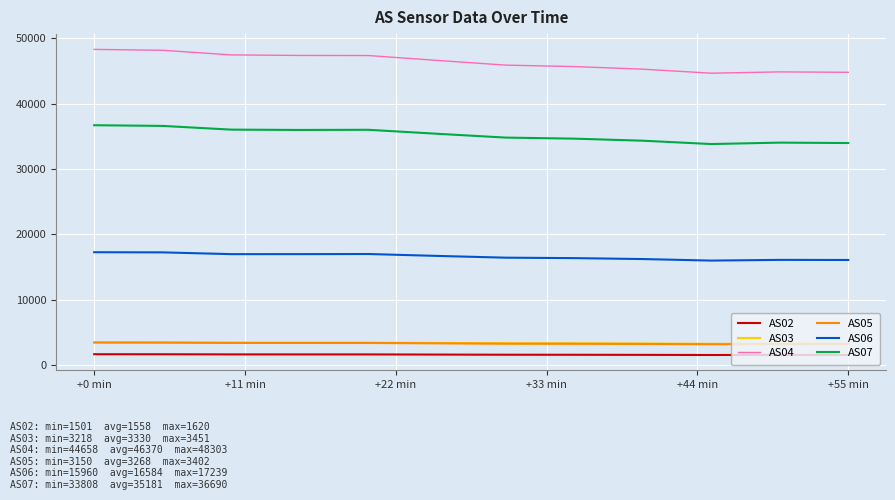

True or false: AS05 and AS04 intersect in this chart.

False